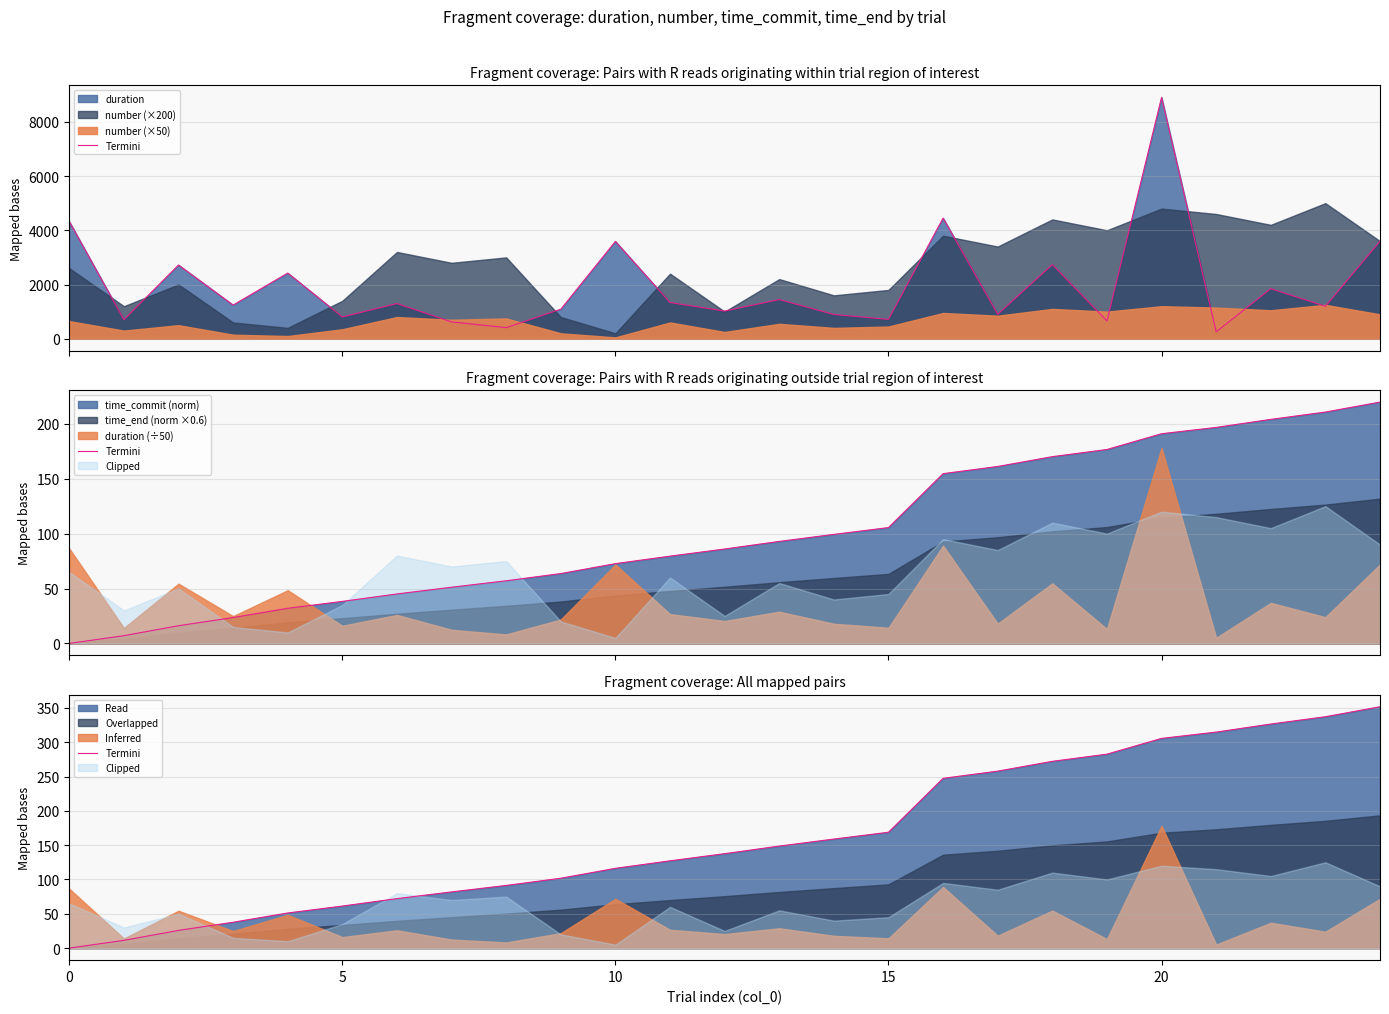

What is the approximate value at 23?

337.1